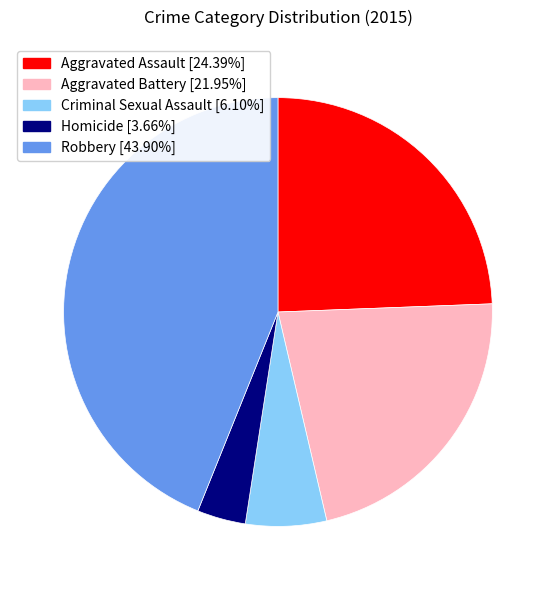

How many segments does this pie chart have?

5